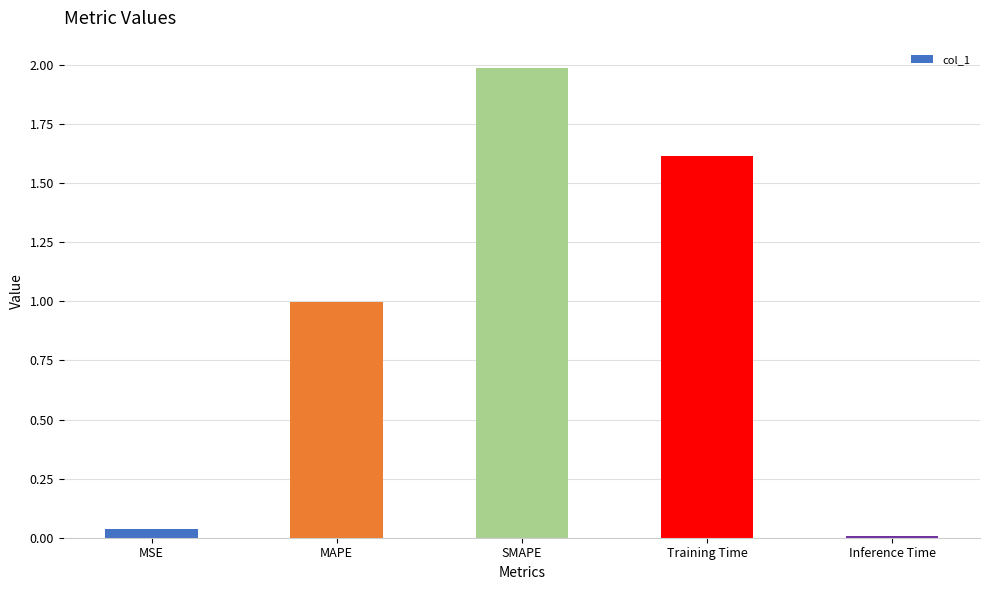

What position from the left is Training Time?

4